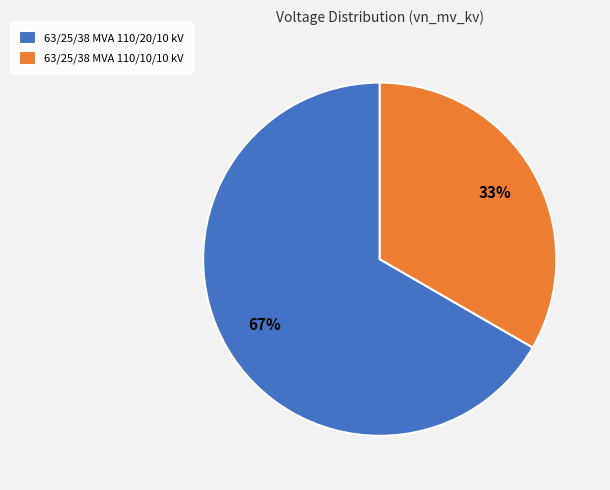

Between 63/25/38 MVA 110/10/10 kV and 63/25/38 MVA 110/20/10 kV, which is larger?

63/25/38 MVA 110/20/10 kV